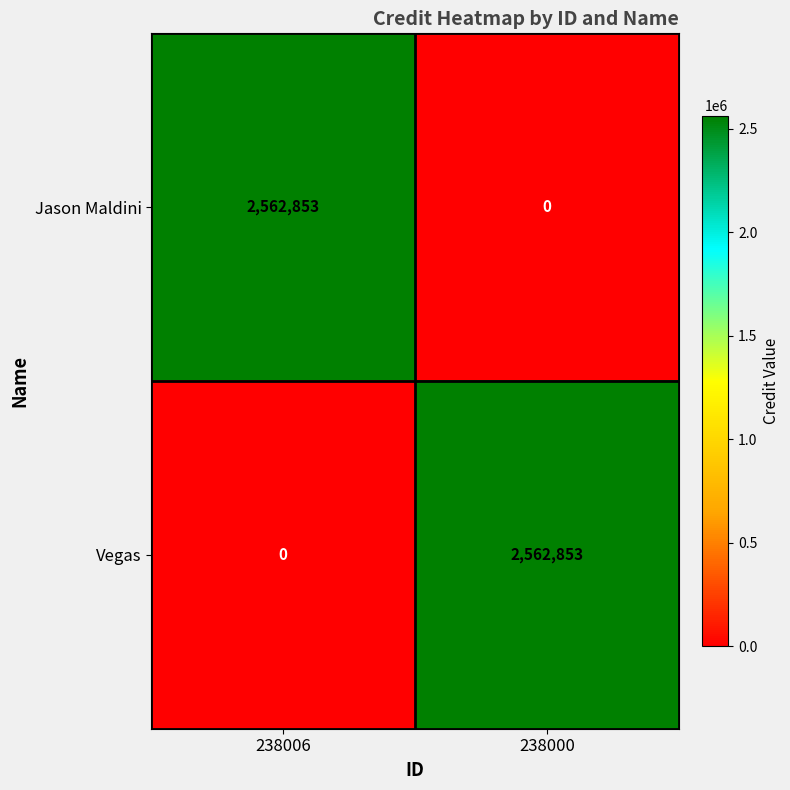

At which label does Jason Maldini reach its minimum?

238000